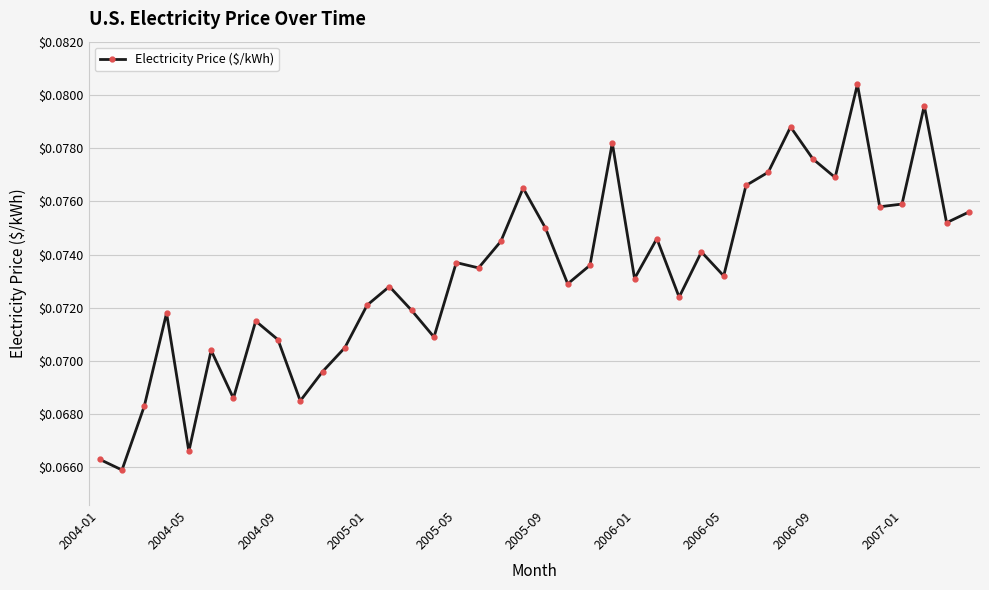

How many values are between 0 and 1?

40